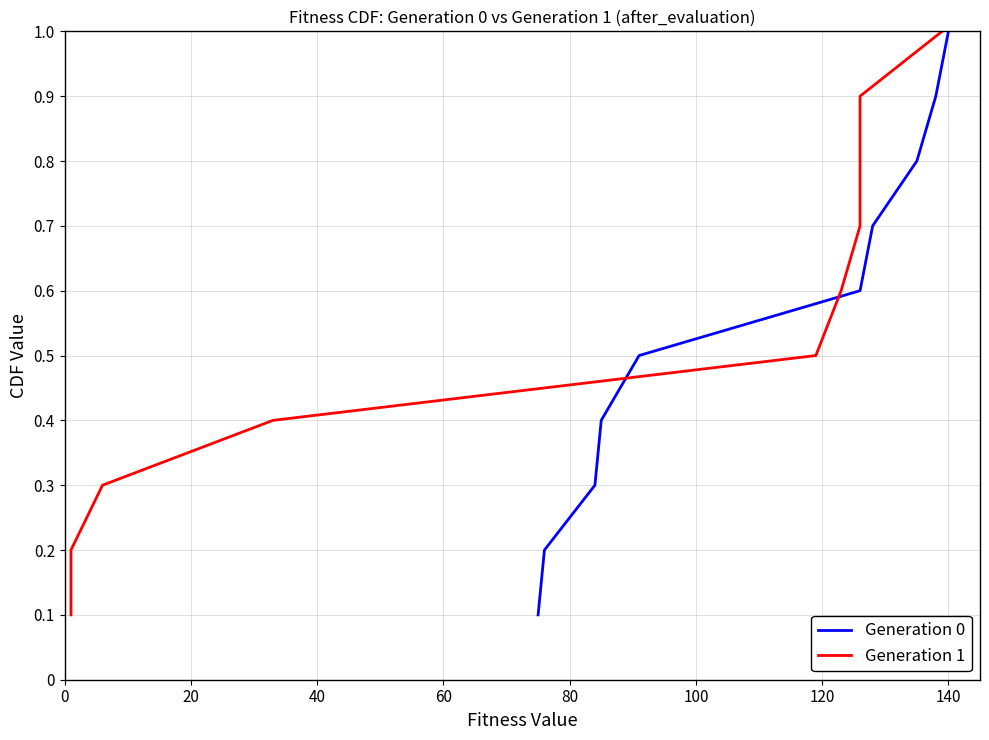

What is the maximum value for Generation 0?

1.0